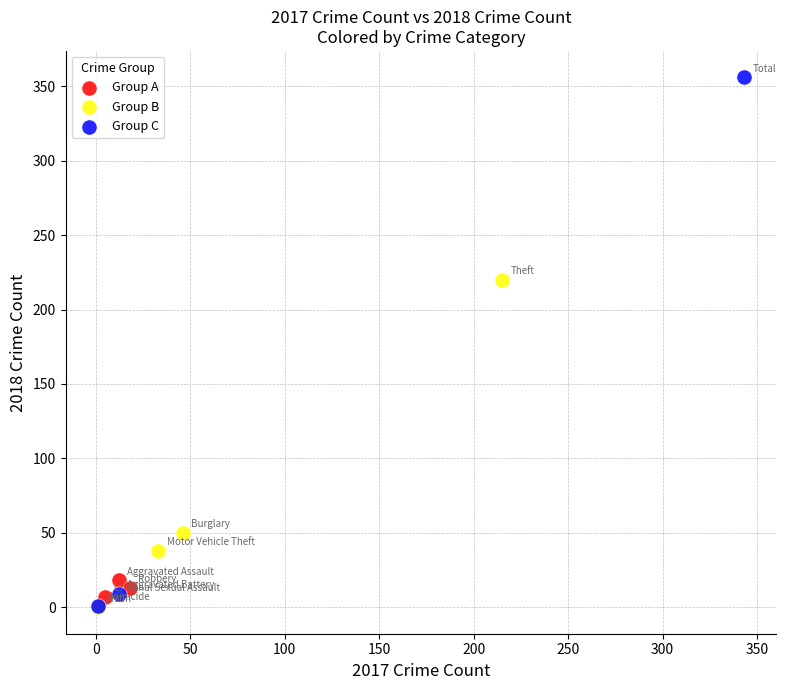

Which series has the largest Y range (max minus min)?

Group C